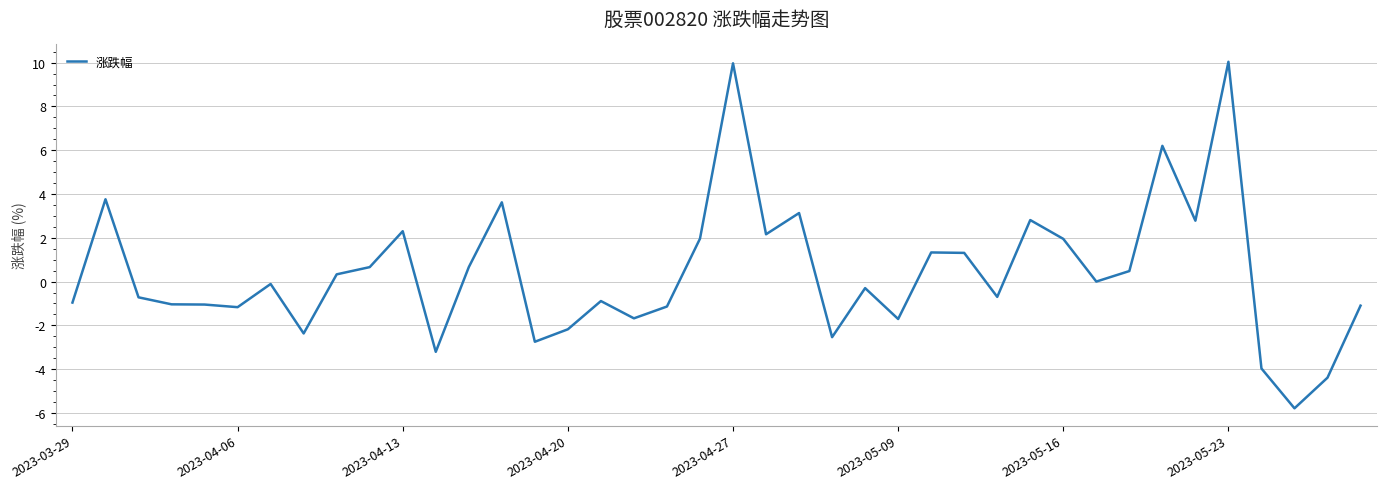

What is the minimum value shown in the chart?

-5.8